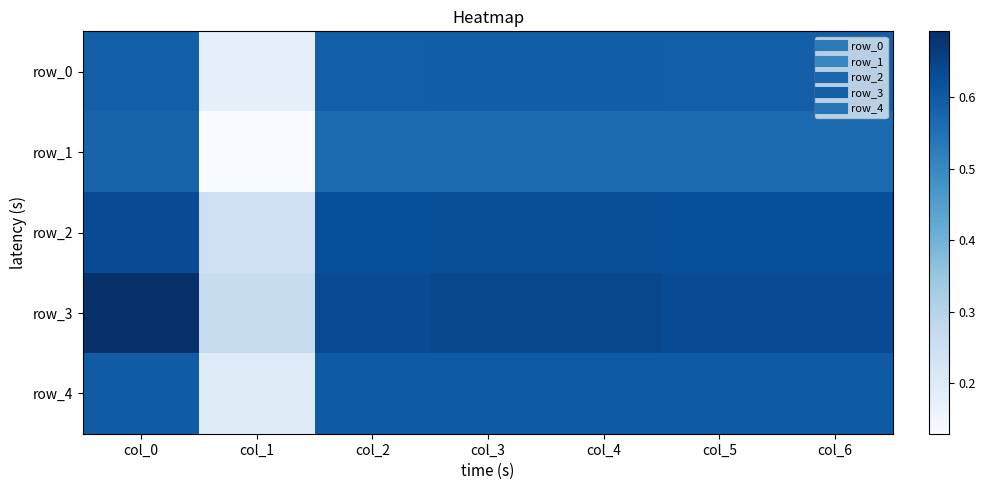

Is the value of row_3 at col_0 greater than the value of row_4 at col_1?

Yes